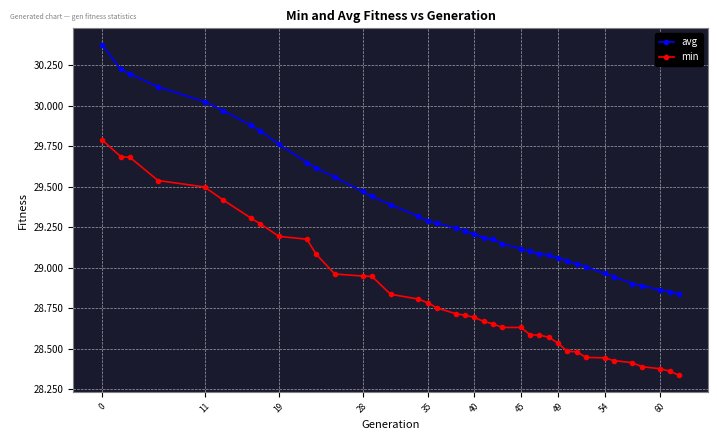

What is the difference between the maximum and minimum values in the avg series?

1.5